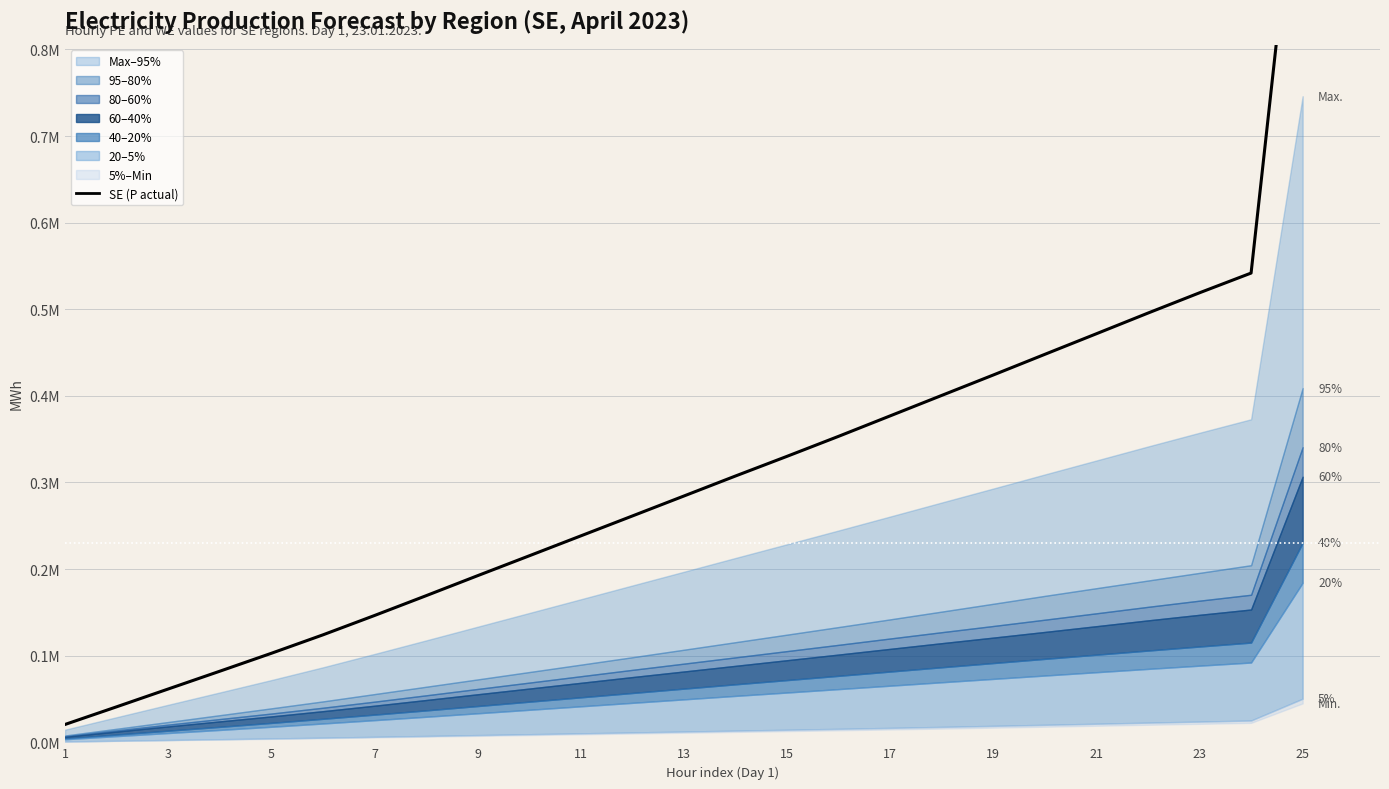

How many lines are shown in the chart?

1